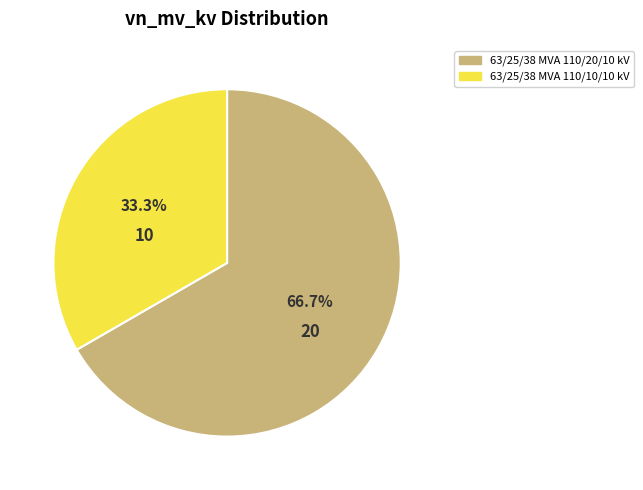

What percentage is NOT represented by 63/25/38 MVA 110/10/10 kV?

66.7%